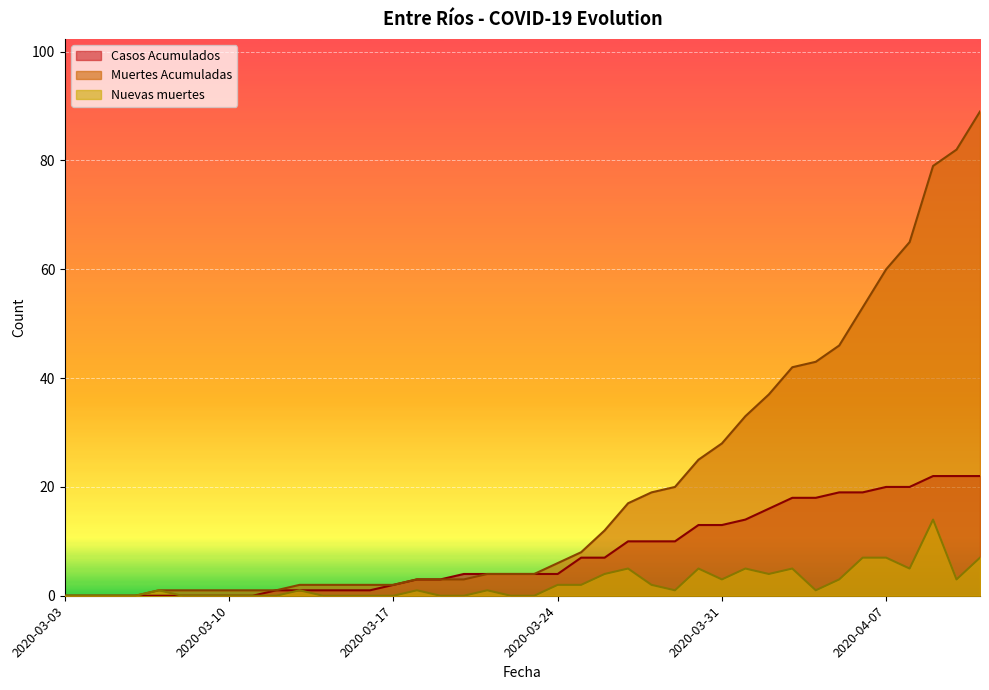

At which label does Nuevas muertes first exceed 1?

2020-03-24